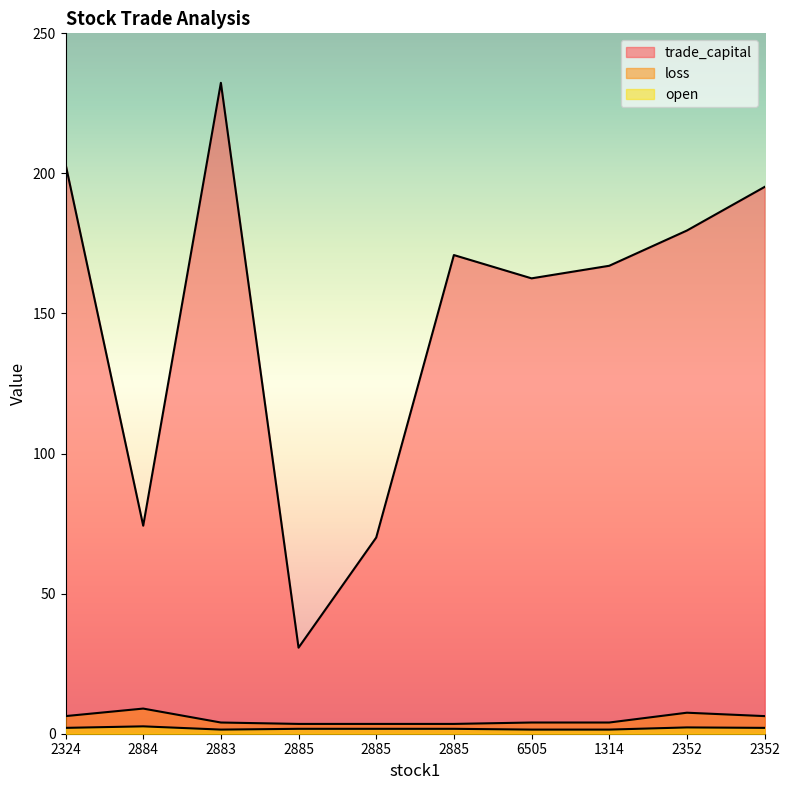

What is the smallest value displayed?

1.5